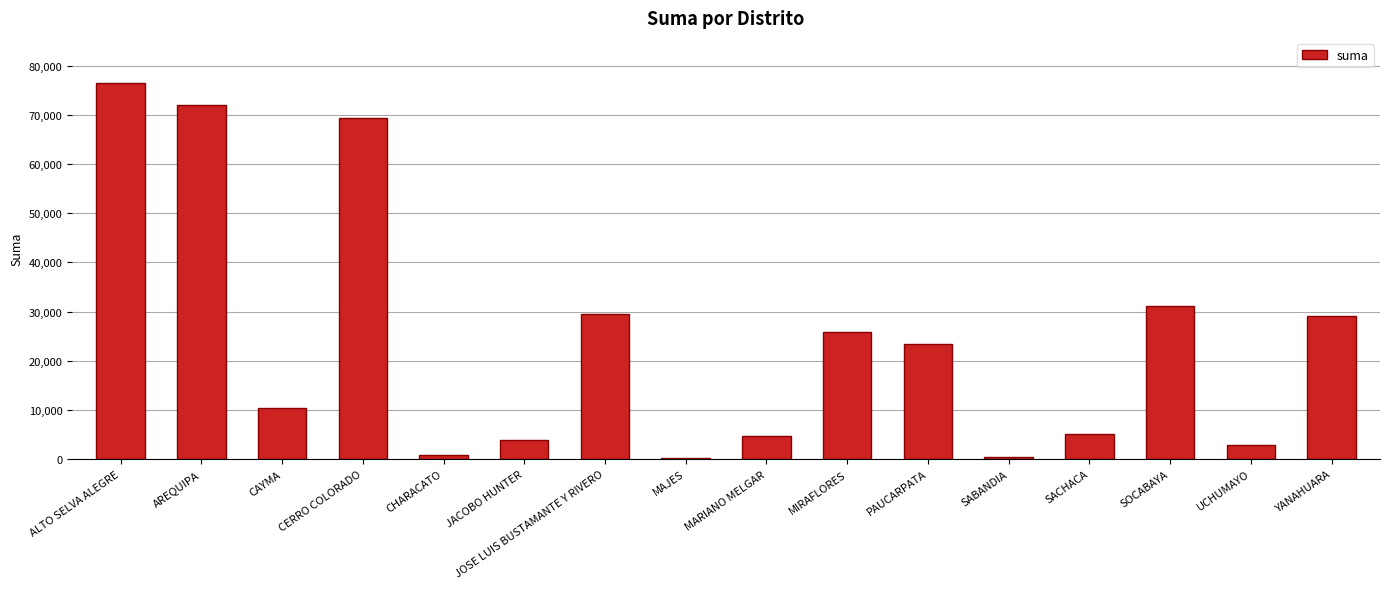

What is the label of the 6th bar from the left?

JACOBO HUNTER